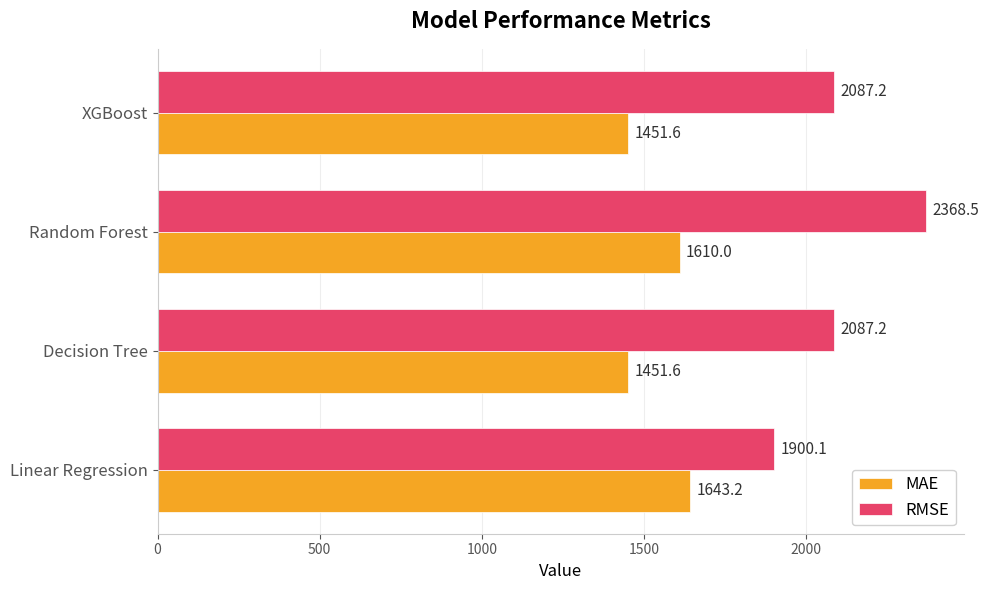

True or false: RMSE has a value of 3744.1 at Decision Tree.

False